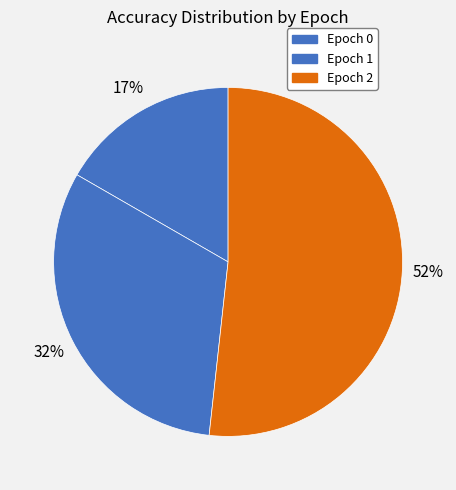

To the nearest percent, what percentage of the pie is Epoch 0?

17%